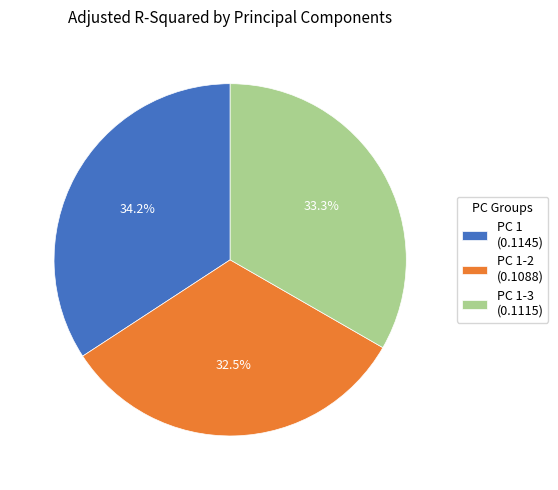

Is there a majority slice in this chart?

No